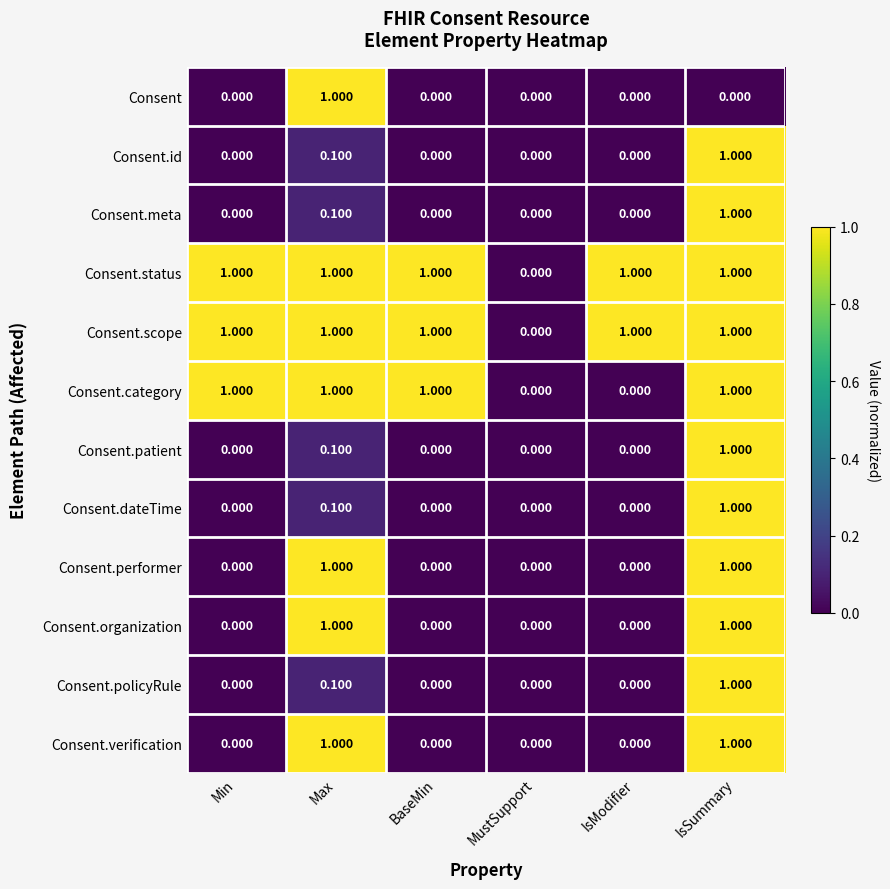

At which label does Consent.policyRule reach its peak?

IsSummary